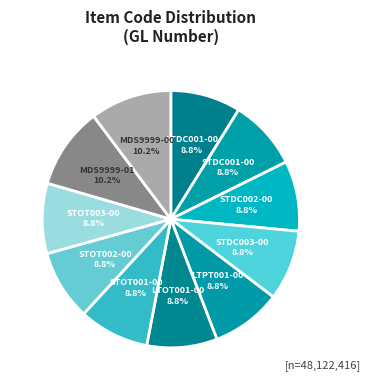

How many segments does this pie chart have?

11